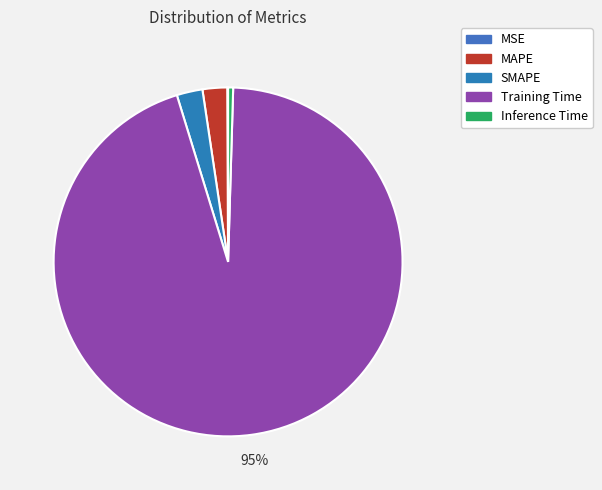

Combined, what portion of the pie is SMAPE and MAPE?

4.7%